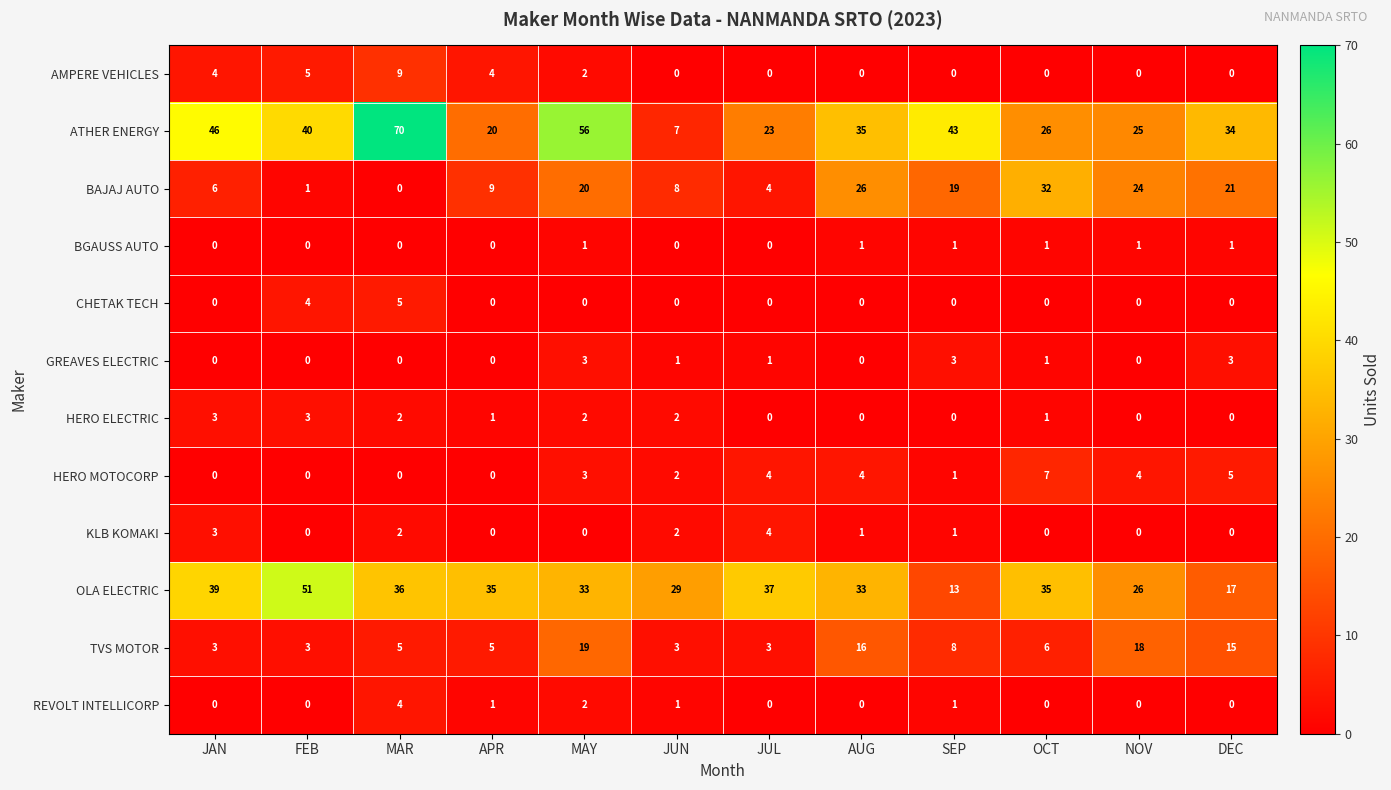

Rank the categories by ATHER ENERGY value from lowest to highest.

JUN, APR, JUL, NOV, OCT, DEC, AUG, FEB, SEP, JAN, MAY, MAR